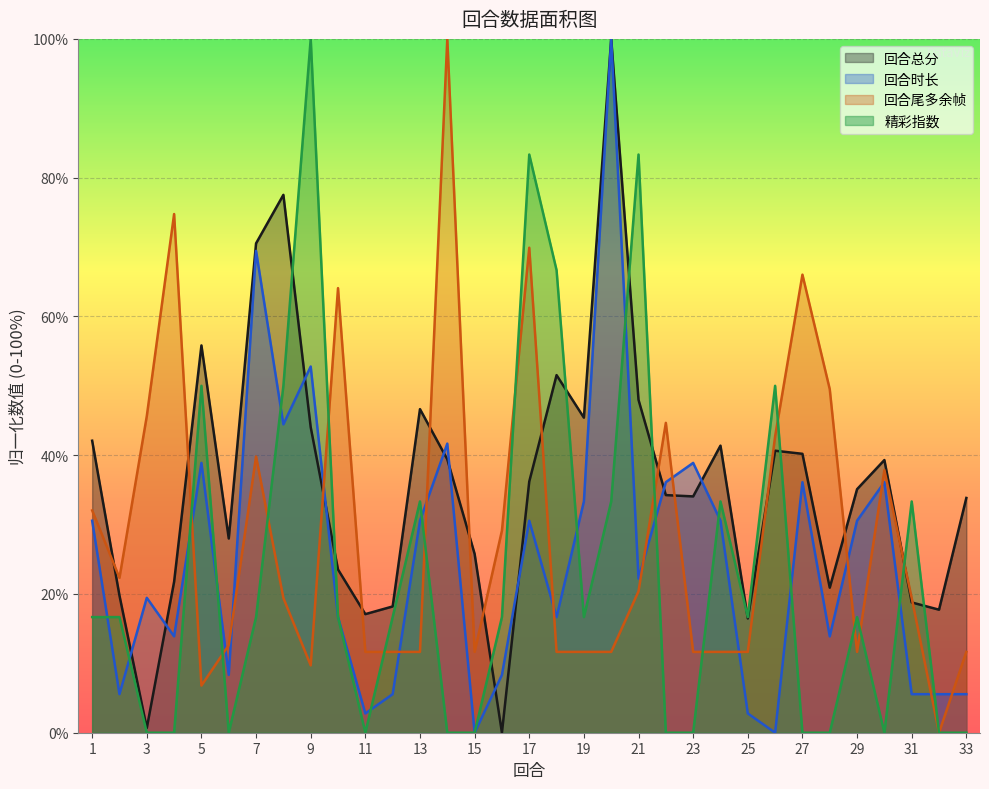

At 21, list the series in order from smallest to largest.

回合尾多余帧, 回合时长, 回合总分, 精彩指数